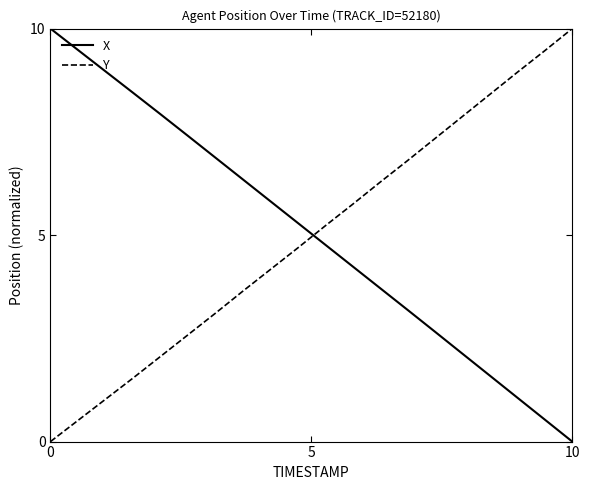

What is the difference between the second highest and minimum values in the X series?

9.5